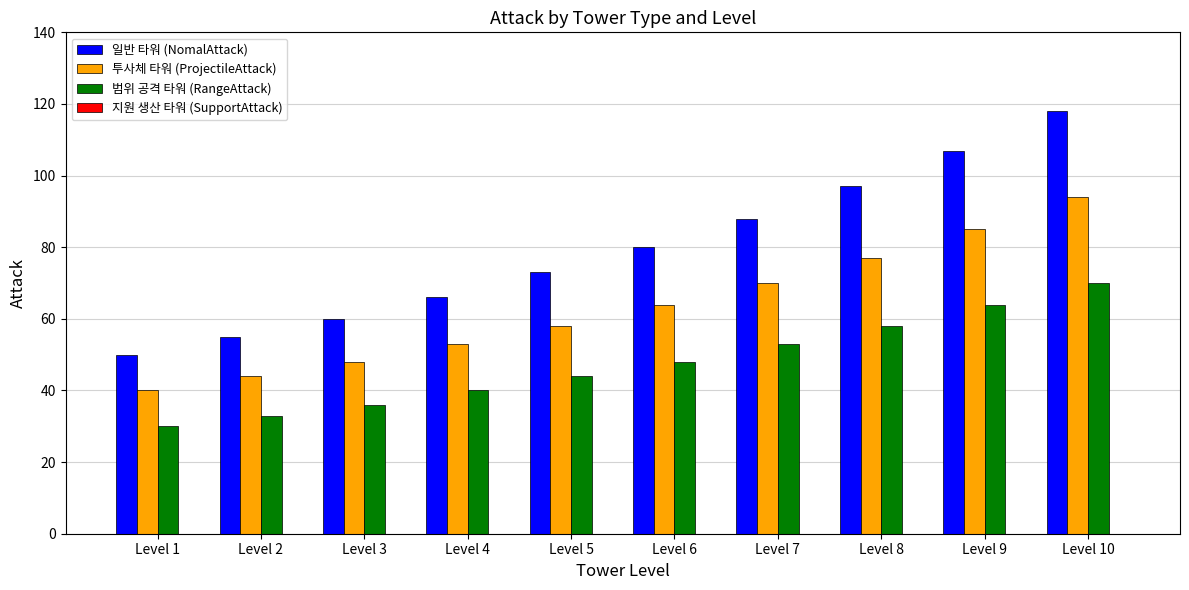

Read the 일반 타워 (NomalAttack) value at Level 1, to the nearest 5.

50